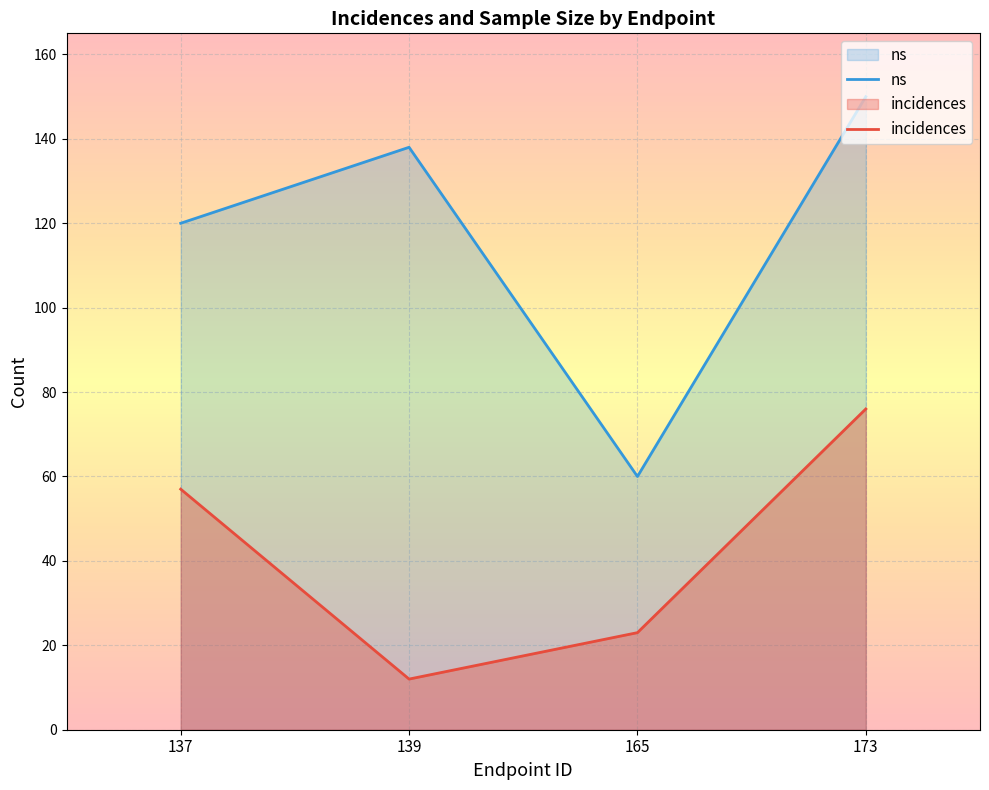

Where is the first local minimum for ns?

165